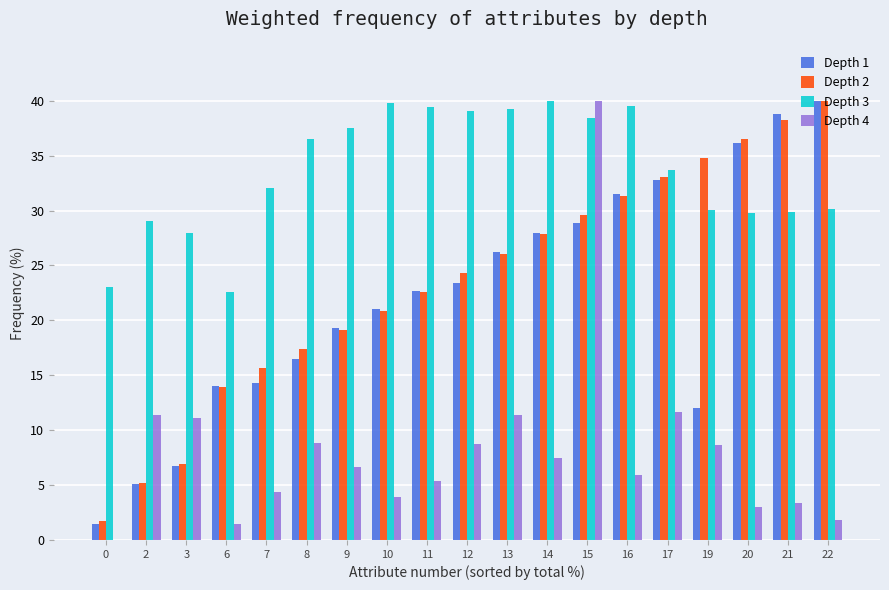

At which category is the sum across all series the highest?

15